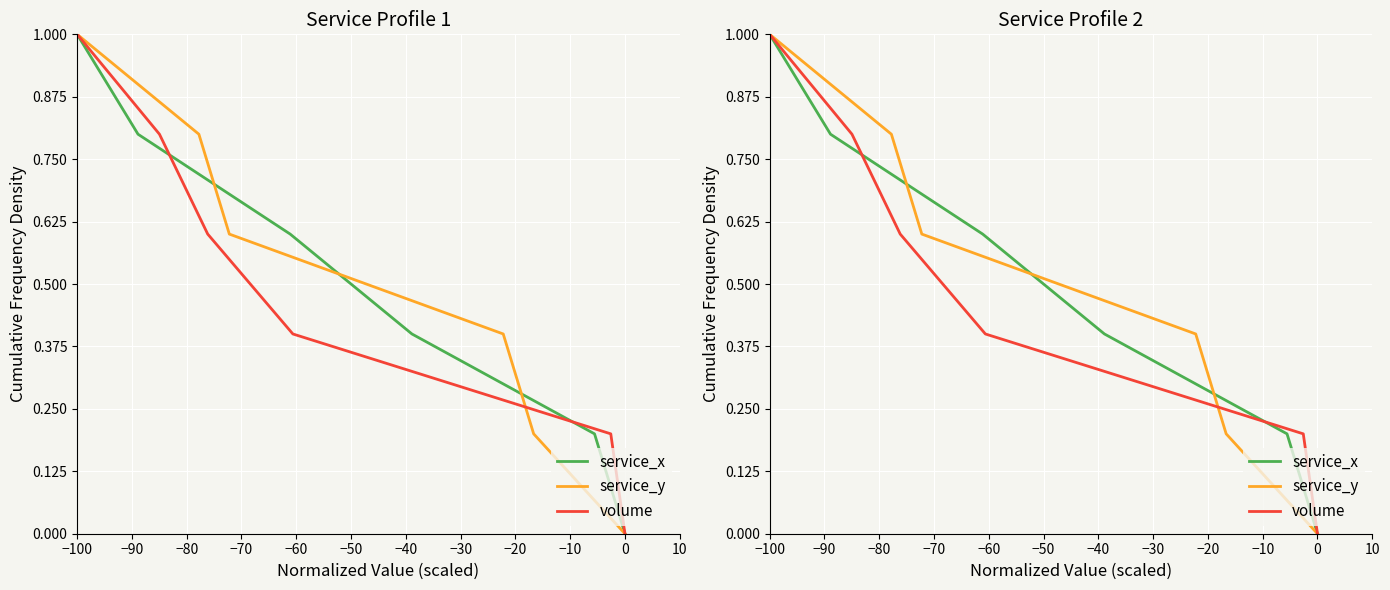

Is it true that volume equals 0.3 at −70?

False